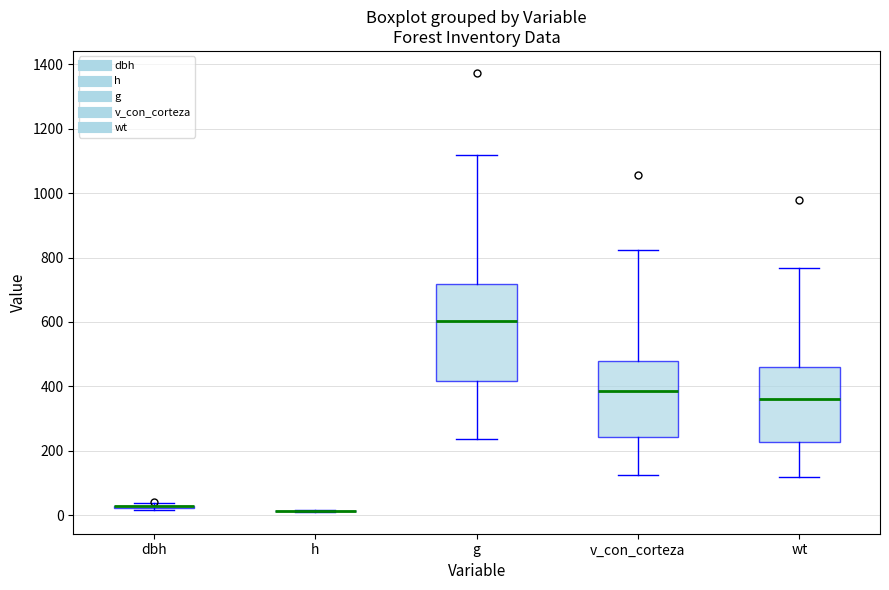

Reading left to right, transcribe this box plot: for each box, give where its median line is, the range the box spans, and where its two whiskers end, as read against the y-axis. The values are not printed on the chart, so give them approximately, as read against the axis.

dbh: box collapsed to a line at 20, whiskers 20 to 40
h: box collapsed to a line at 20, whiskers 20 to 20
g: median 600, box 420 to 720, whiskers 240 to 1120
v_con_corteza: median 380, box 240 to 480, whiskers 120 to 820
wt: median 360, box 220 to 460, whiskers 120 to 760